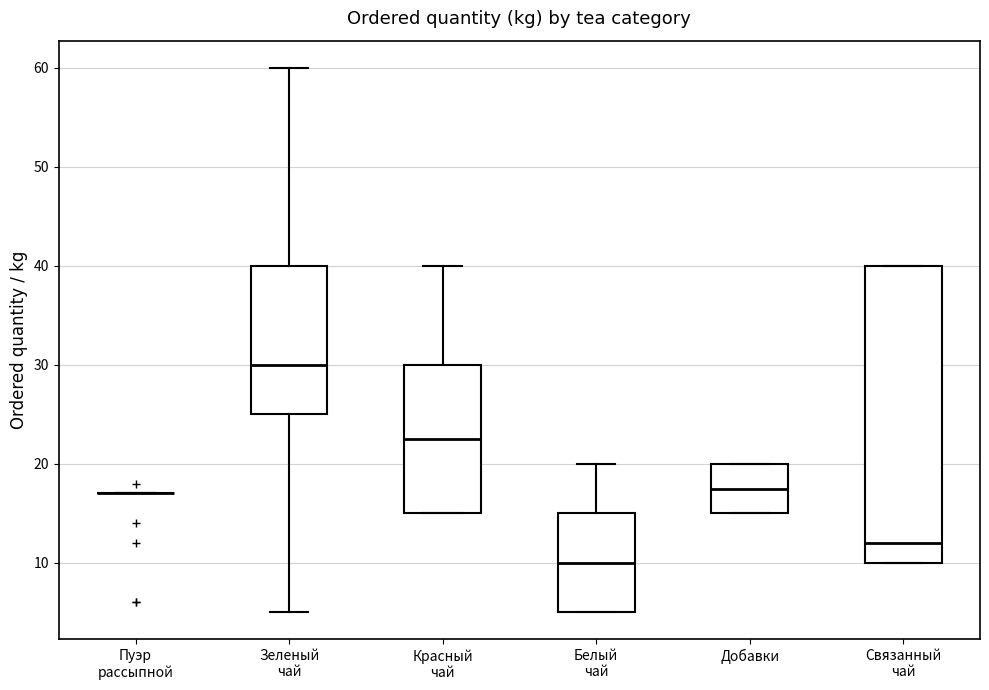

Where is the upper edge of the box for Связанный чай on the y-axis? The values are not printed on the chart, so give them approximately, as read against the axis.

40